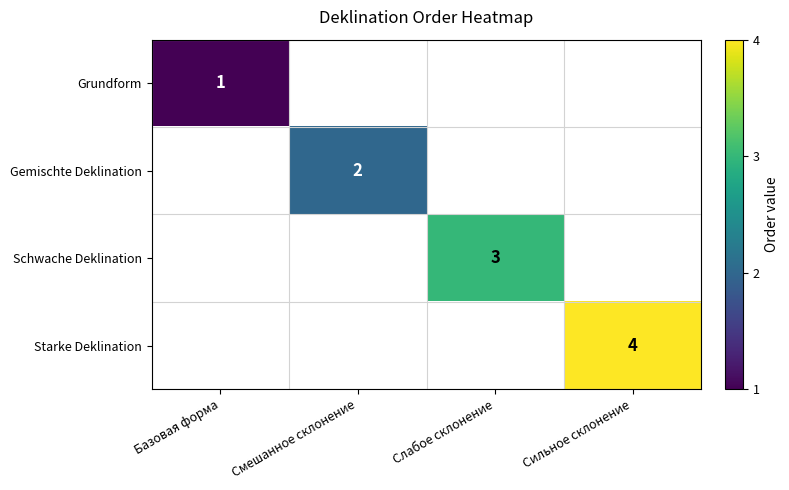

Between Сильное склонение and Смешанное склонение, which is larger?

Сильное склонение